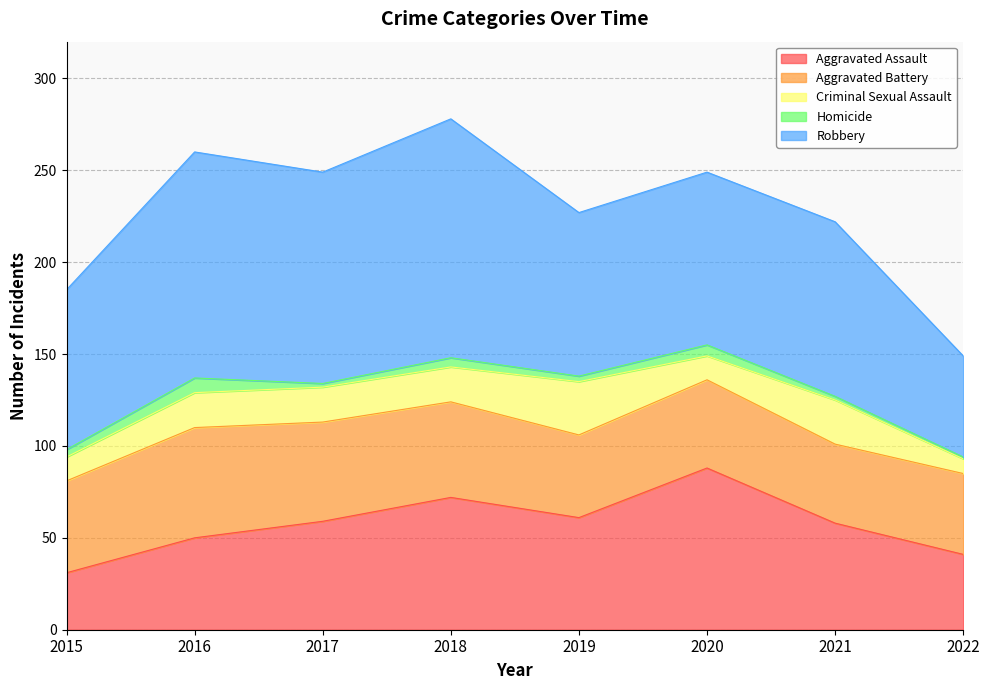

True or false: Criminal Sexual Assault and Aggravated Assault cross at least once.

False